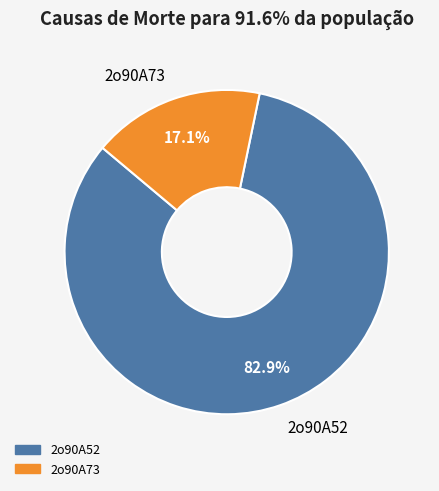

To the nearest percent, what portion does 2o90A73 represent?

17%